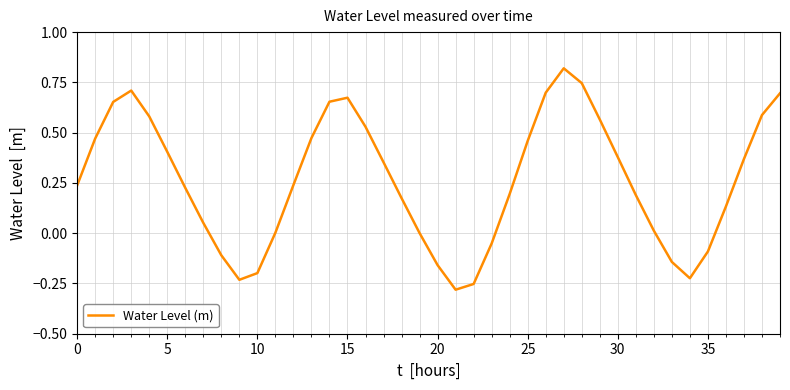

What is the minimum value shown in the chart?

-0.3